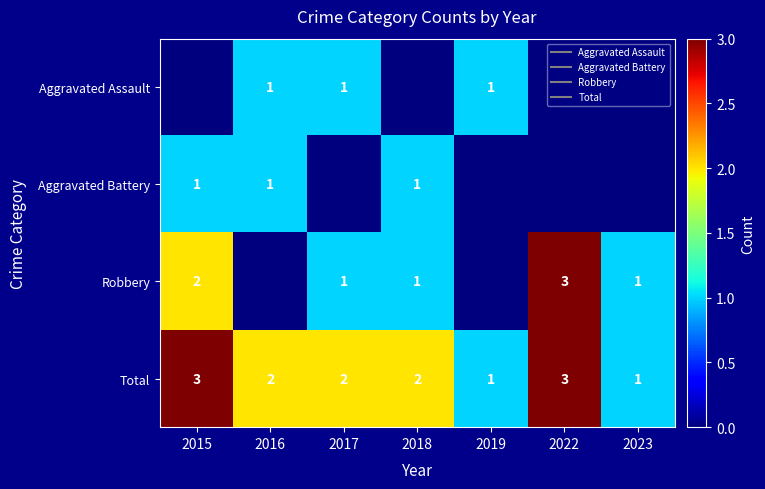

At how many categories does at least one series exceed 2?

2